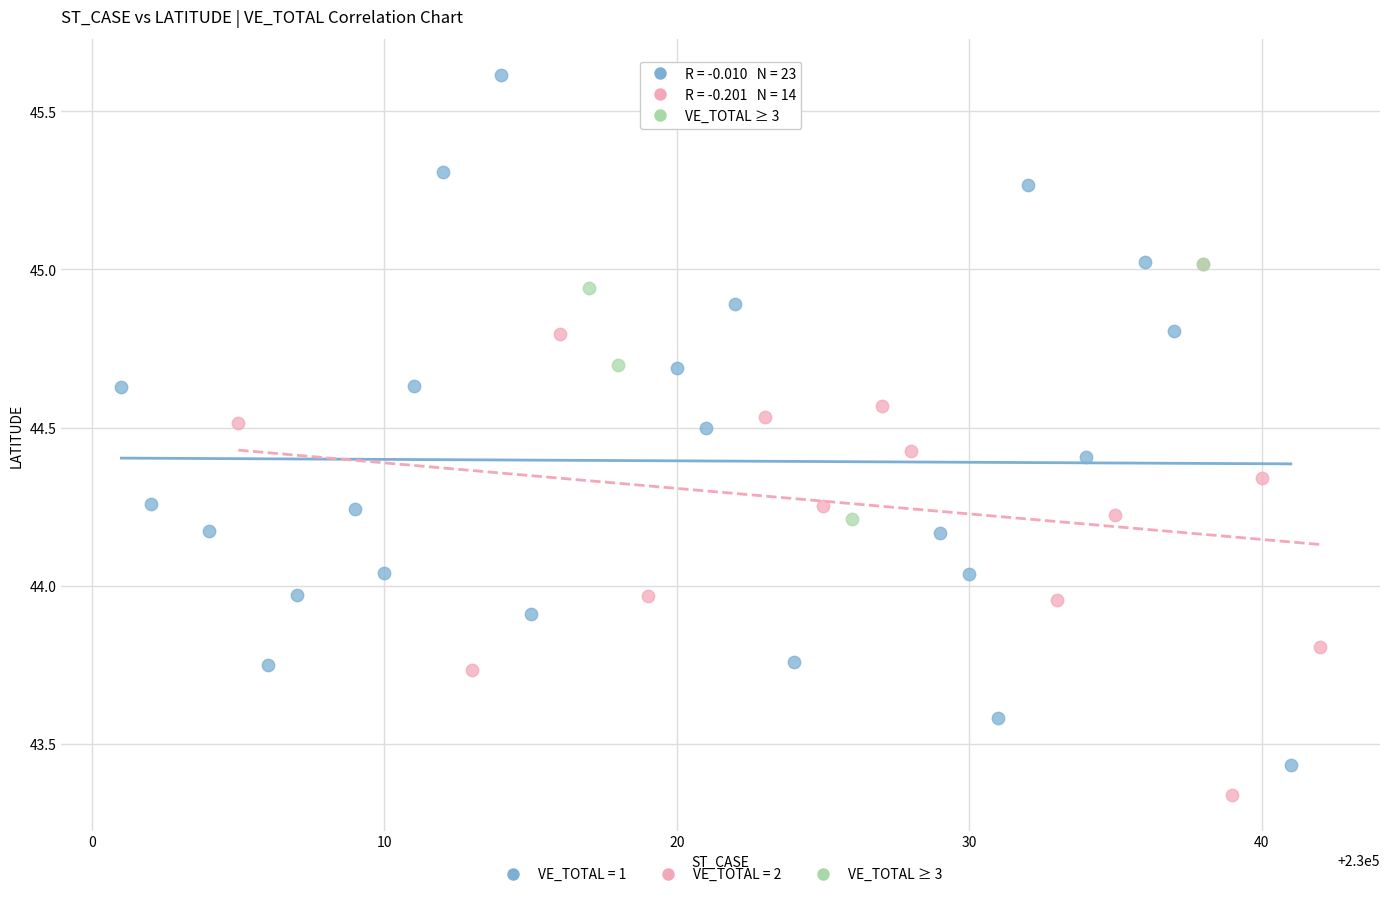

Which series has the largest Y range (max minus min)?

VE_TOTAL = 1